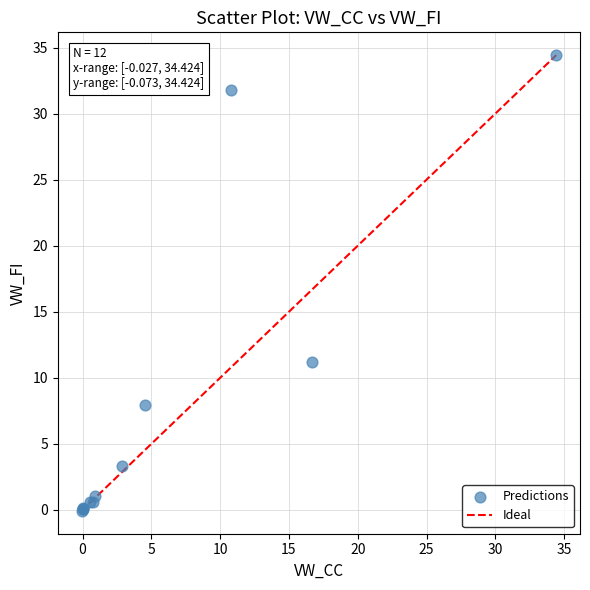

What Y value in the scatter plot is closest to 17?

11.2